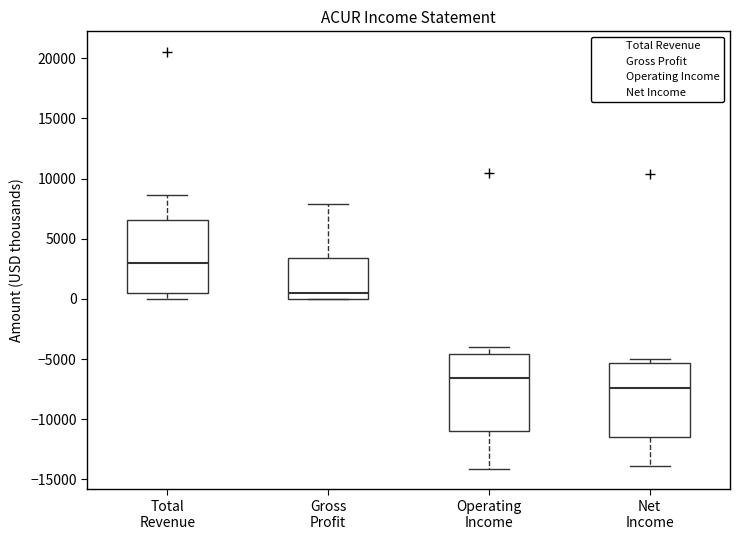

Where does the median line of the box for Operating Income sit on the y-axis? The values are not printed on the chart, so give them approximately, as read against the axis.

-6500